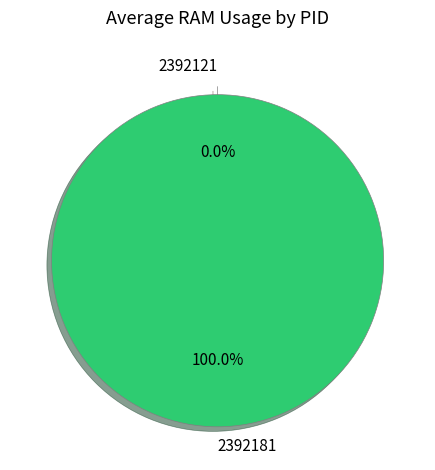

How many slices are in this pie chart?

2